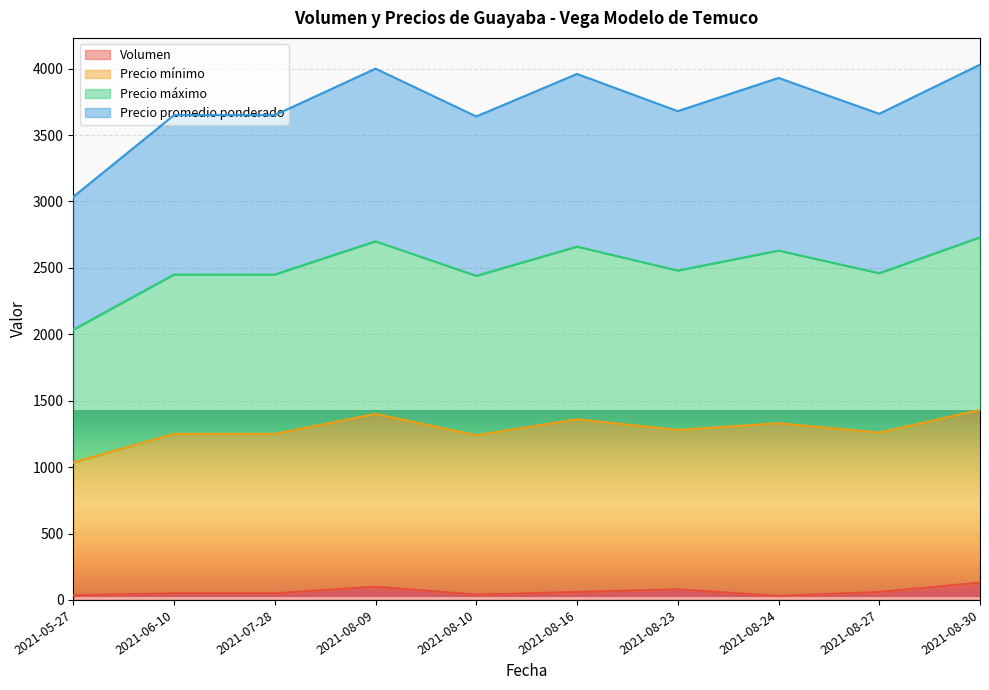

Is it true that Precio máximo equals 3682 at 2021-08-27?

False